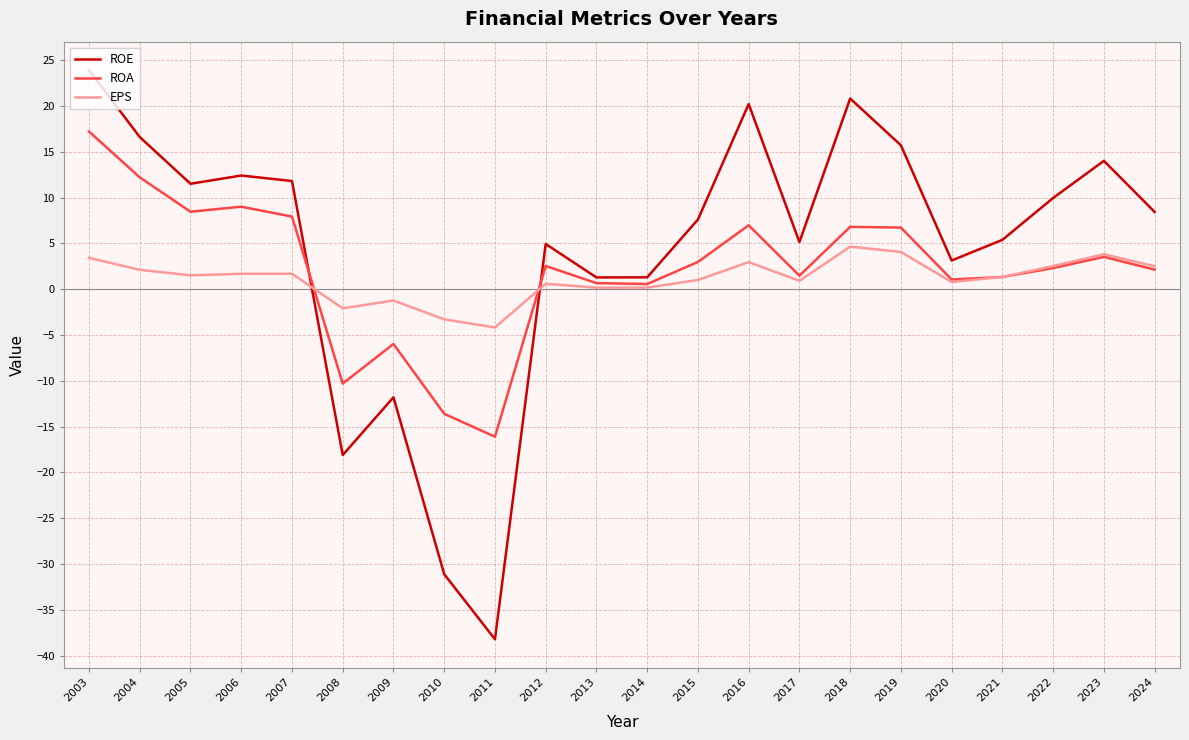

At which category does the chart reach its minimum across all series?

2011